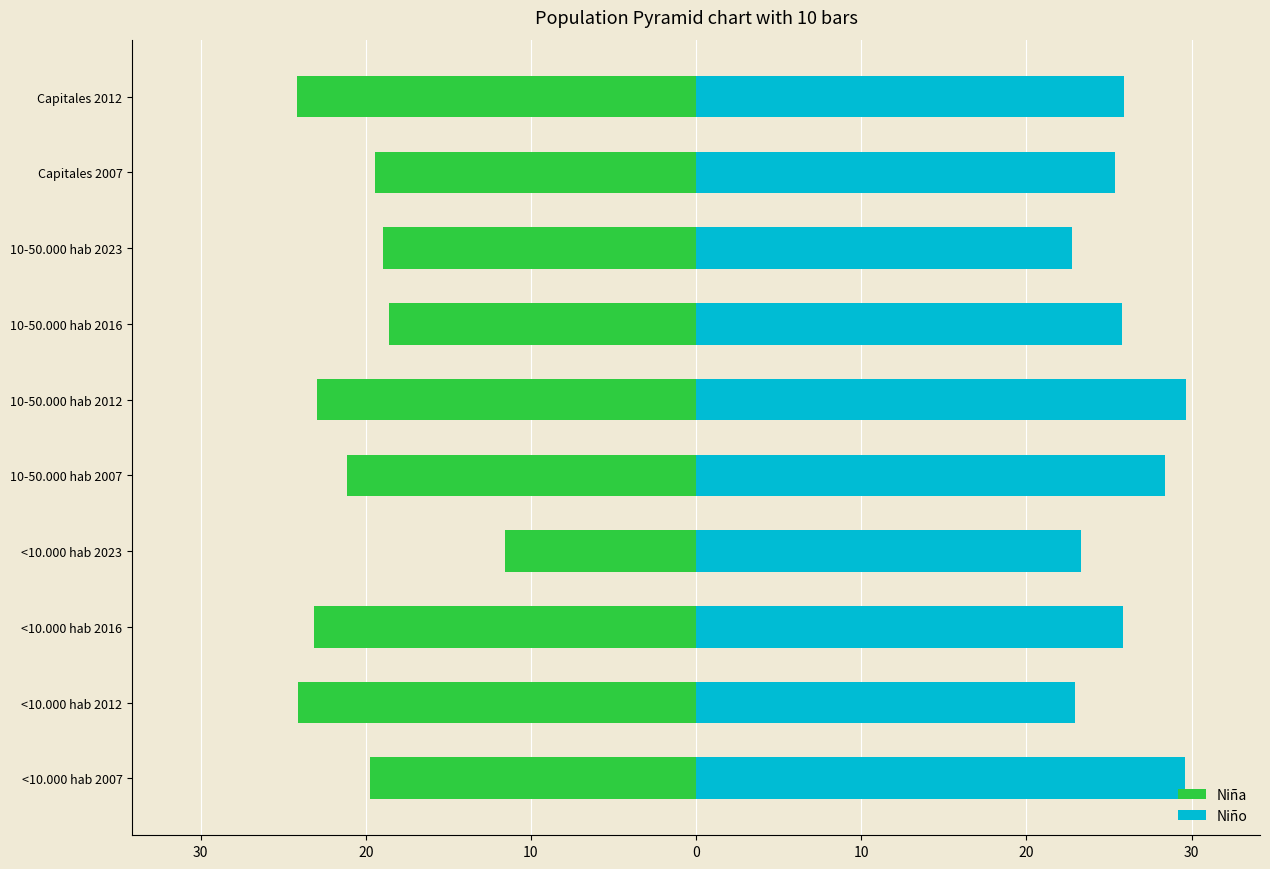

List the series in order of their peak value, lowest first.

Niña, Niño